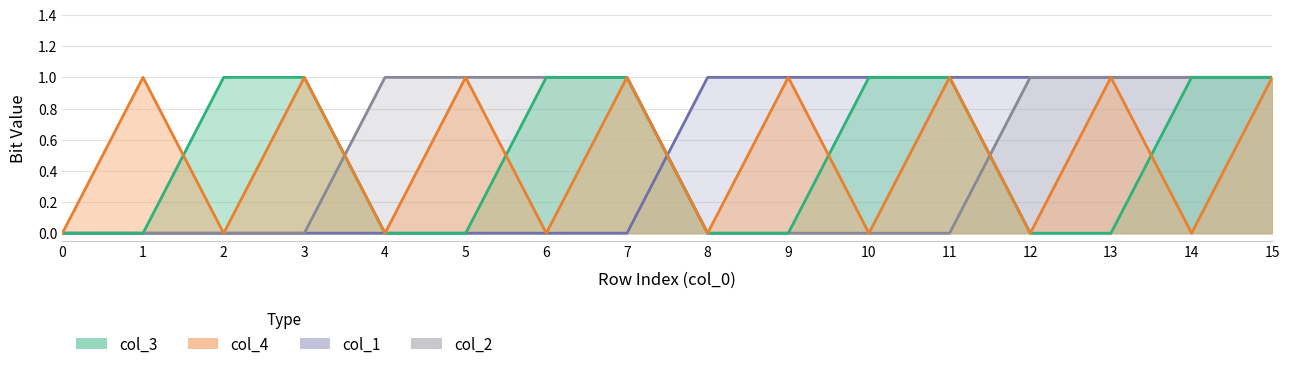

Rank the categories by col_3 value from highest to lowest.

2, 3, 6, 7, 10, 11, 14, 15, 0, 1, 4, 5, 8, 9, 12, 13